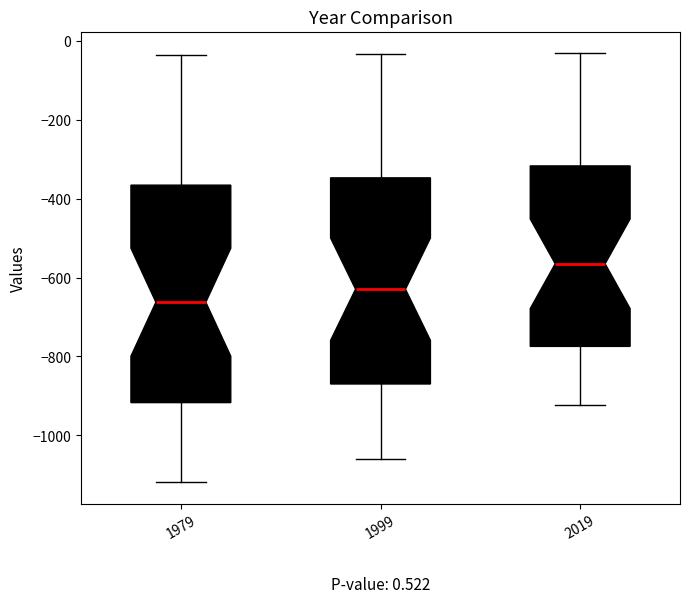

Which box is the tallest, from its lower edge to its upper edge?

1979